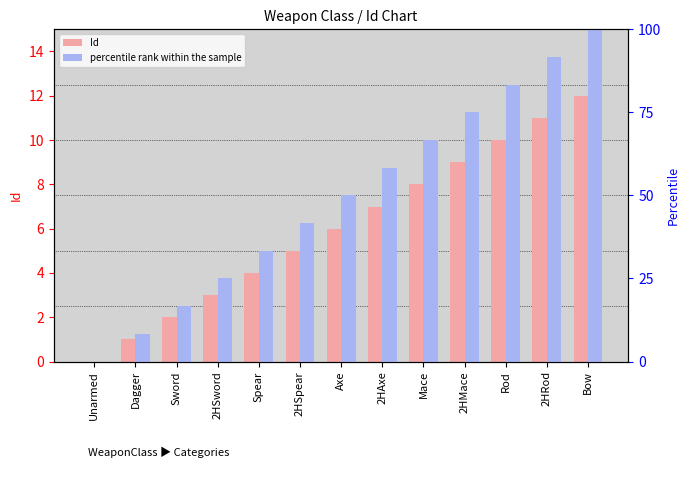

What is the difference between the percentile rank within the sample values at Sword and Axe?

33.3